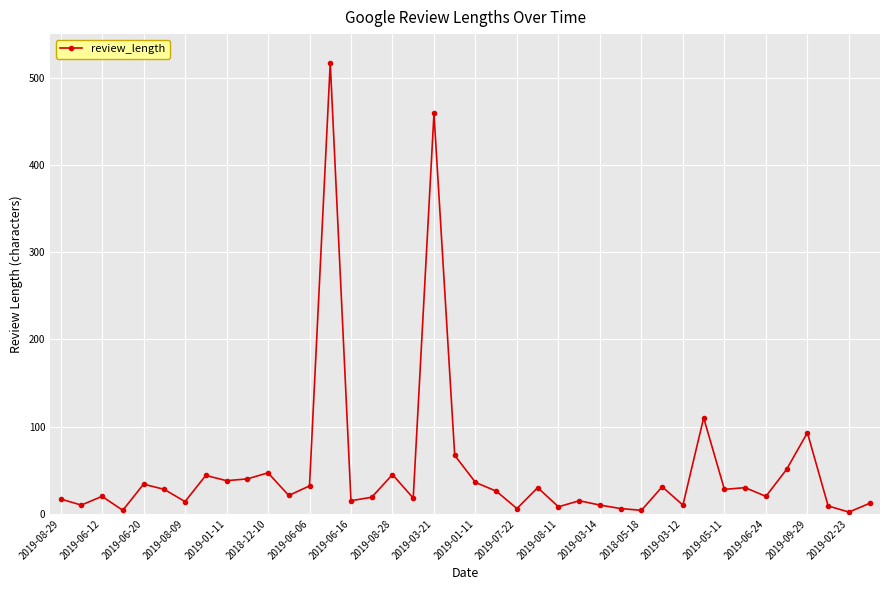

What is the difference between the maximum and minimum values?

515